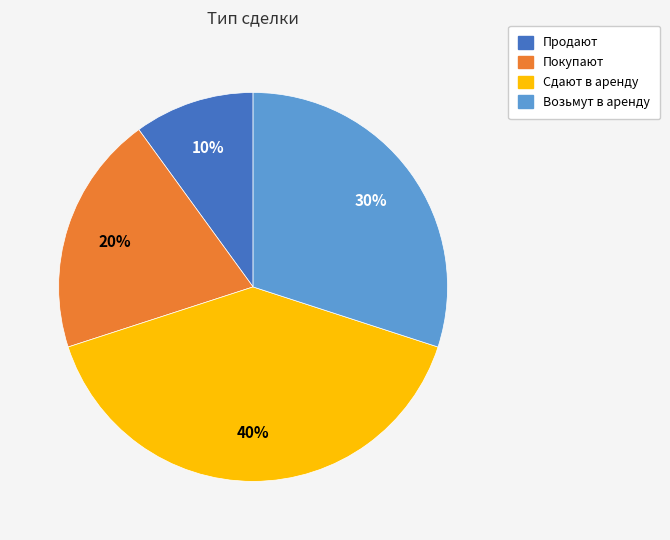

Does any single category account for the majority?

No